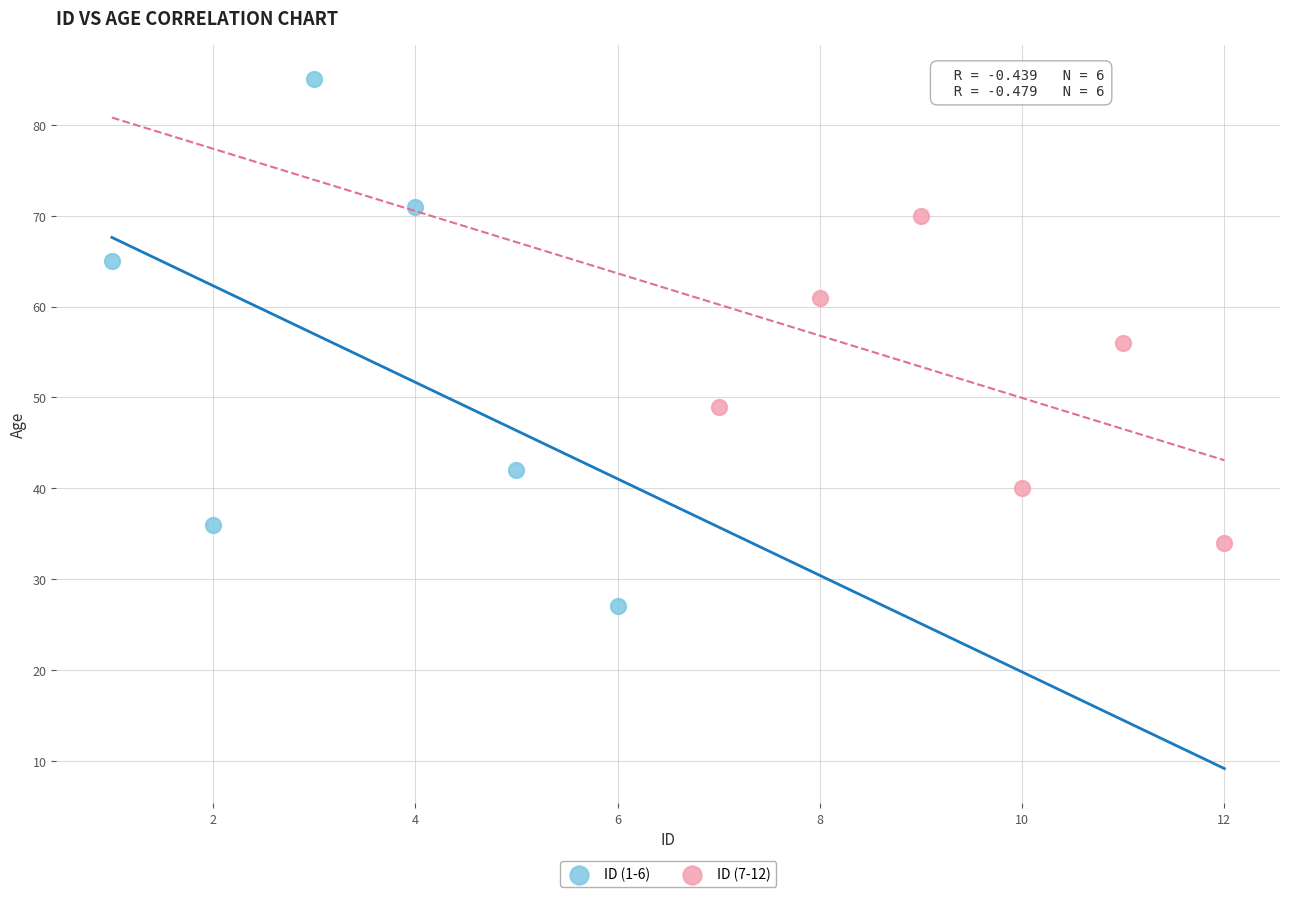

Which series has the largest Y range (max minus min)?

ID (1-6)